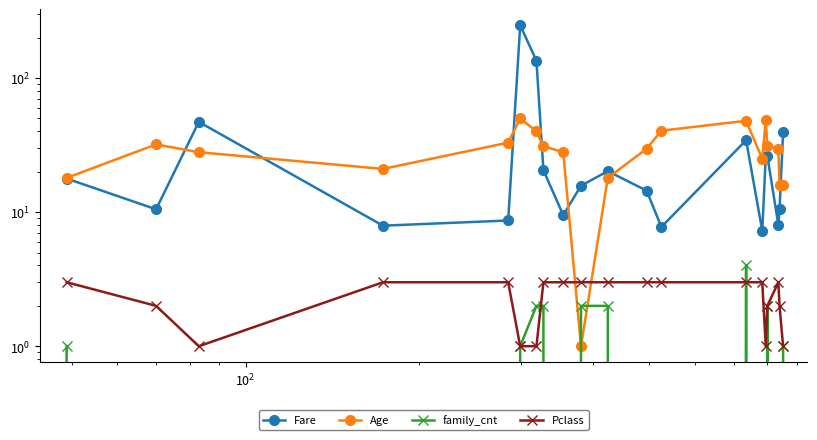

The value of Pclass at 17 is 1.0. True or false?

False